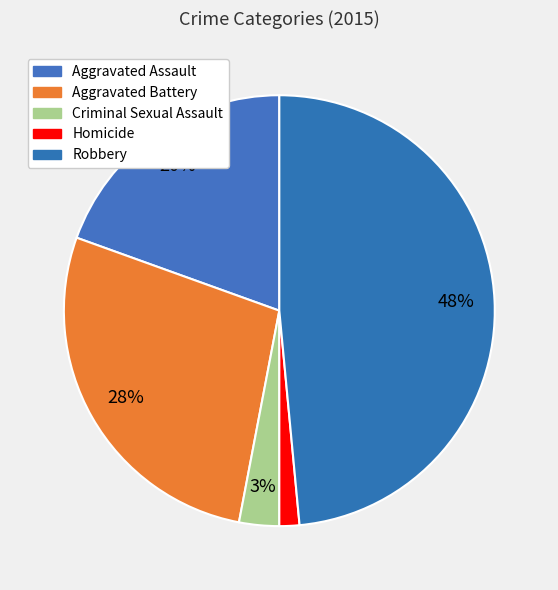

The Aggravated Battery slice represents 17% of the pie. True or false?

False